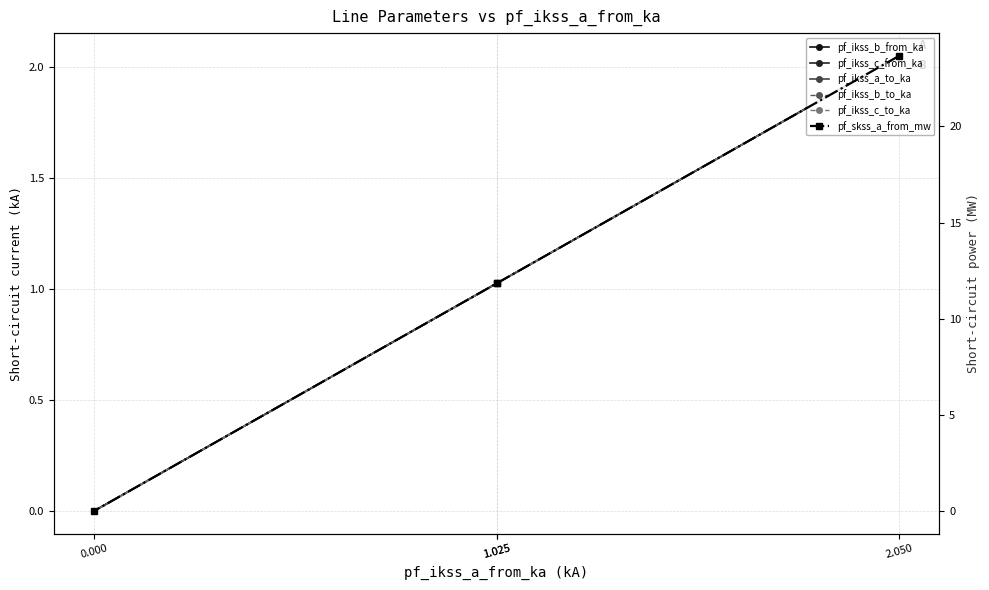

Reading right to left, extract all data points from this chart.

pf_ikss_b_from_ka: 0.0	1.0	1.0	2.0
pf_ikss_c_from_ka: 0.0	1.0	1.0	2.0
pf_ikss_a_to_ka: 0.0	1.0	1.0	2.0
pf_ikss_b_to_ka: 0.0	1.0	1.0	2.0
pf_ikss_c_to_ka: 0.0	1.0	1.0	2.0
pf_skss_a_from_mw: 0.0	11.8	11.8	23.7